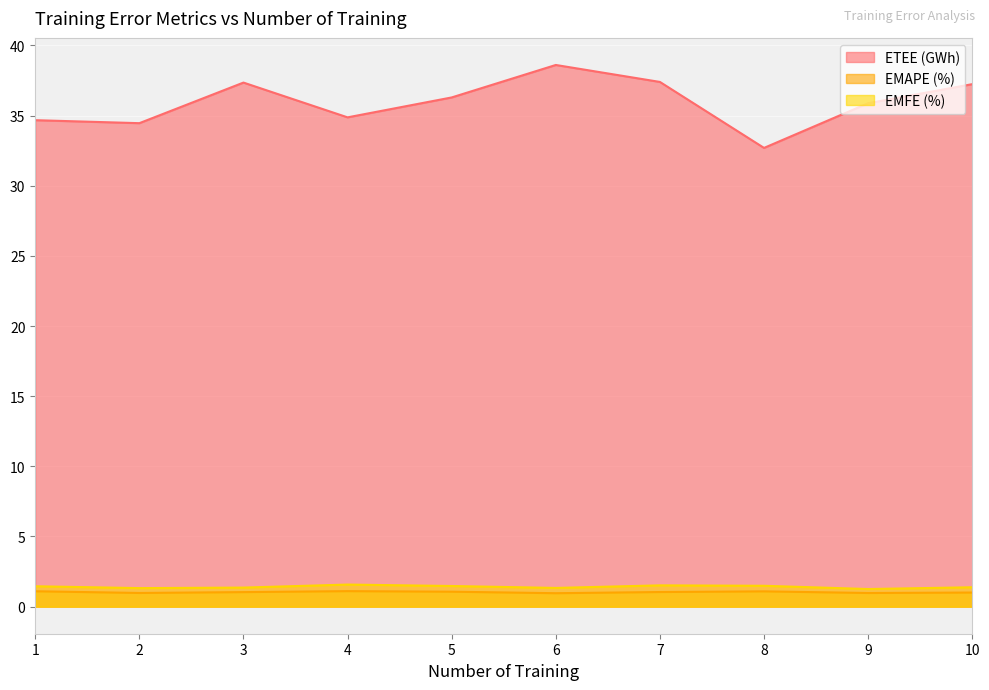

True or false: EMFE (%) has a value of 2.3 at 5.

False